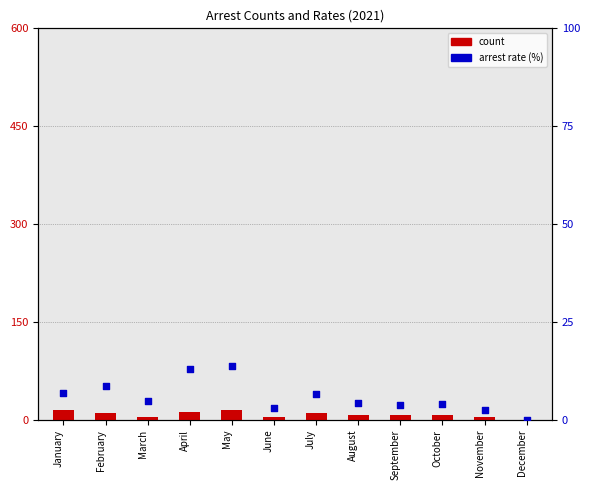

What is the total value across all series at September?

10.9